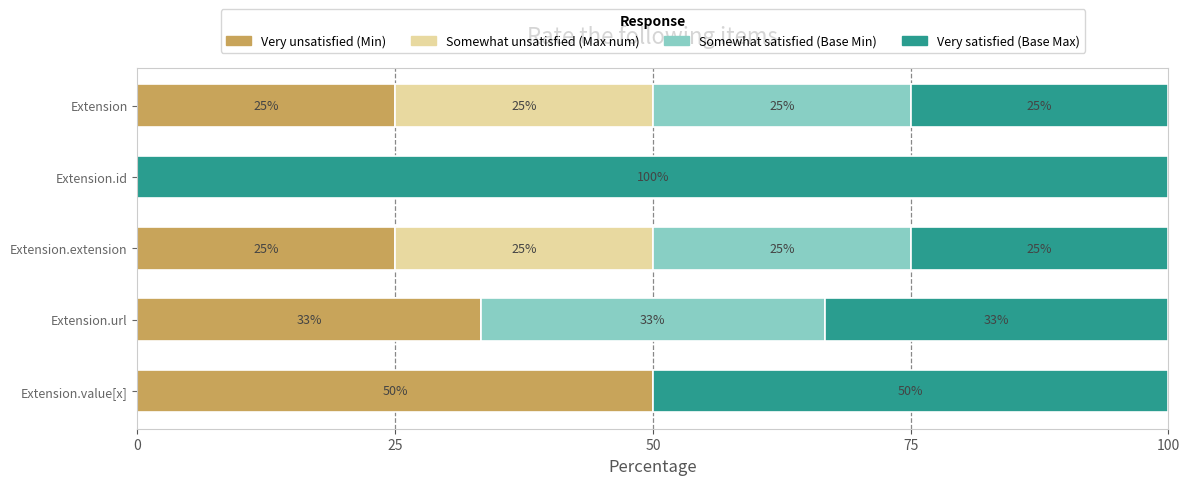

The Very unsatisfied (Min) series shows 22.7 at Extension.value[x]. True or false?

False